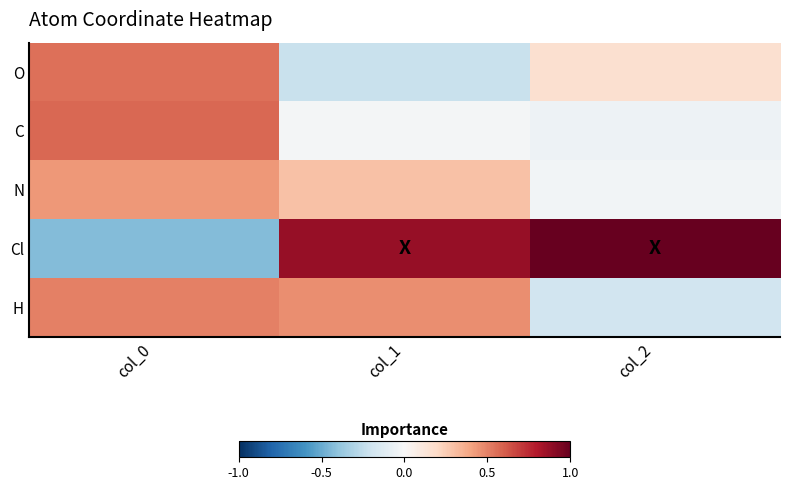

At how many categories does at least one series exceed 0?

3